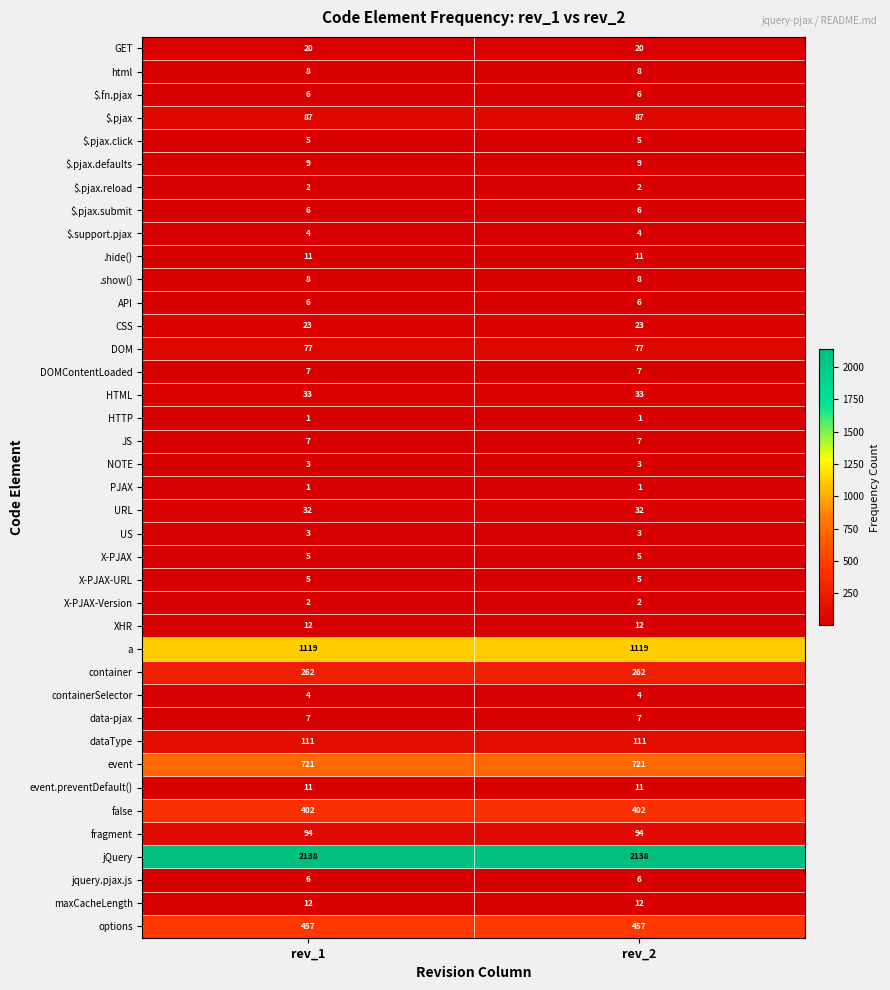

What is the maximum value shown in the chart?

2138